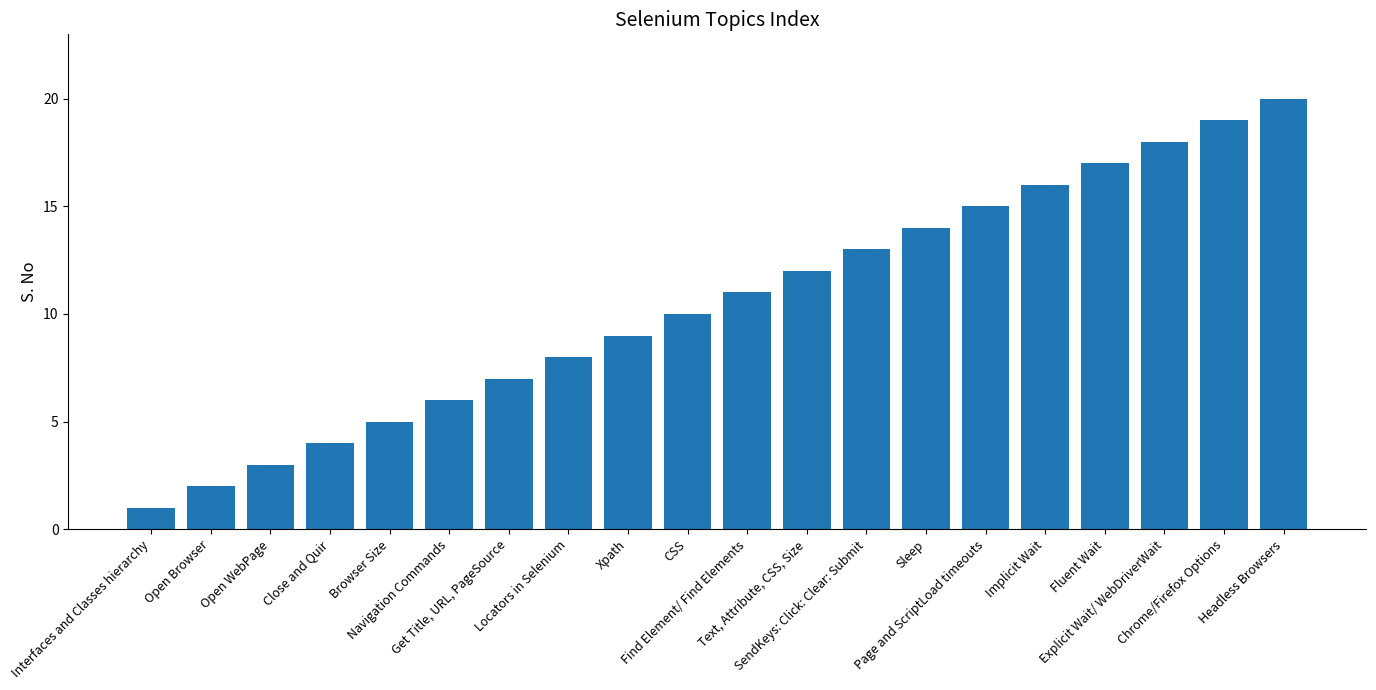

What is the greatest value displayed?

20